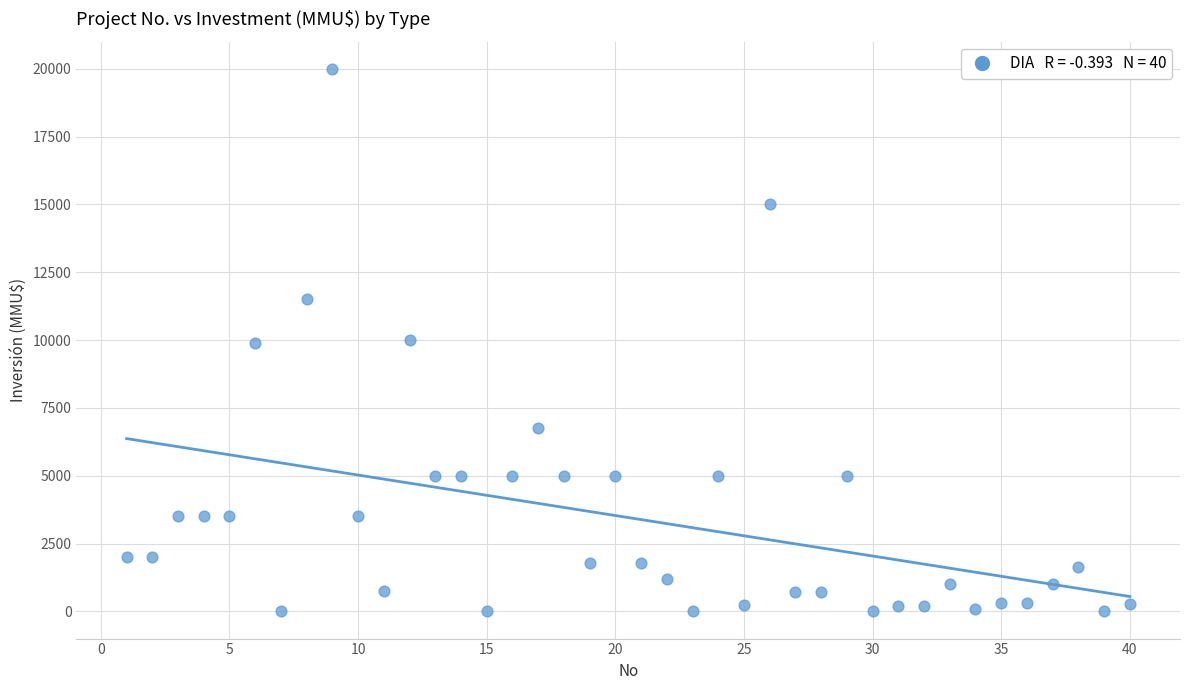

What is the range of X values (max minus min)?

39